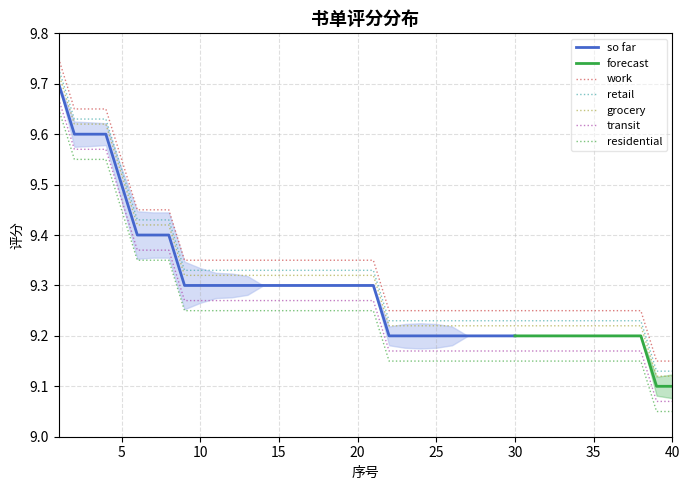

List the labels in order of value, smallest first.

39, 40, 22, 23, 24, 25, 26, 27, 28, 29, 30, 31, 32, 33, 34, 35, 36, 37, 38, 9, 10, 11, 12, 13, 14, 15, 16, 17, 18, 19, 20, 21, 6, 7, 8, 5, 2, 3, 4, 1